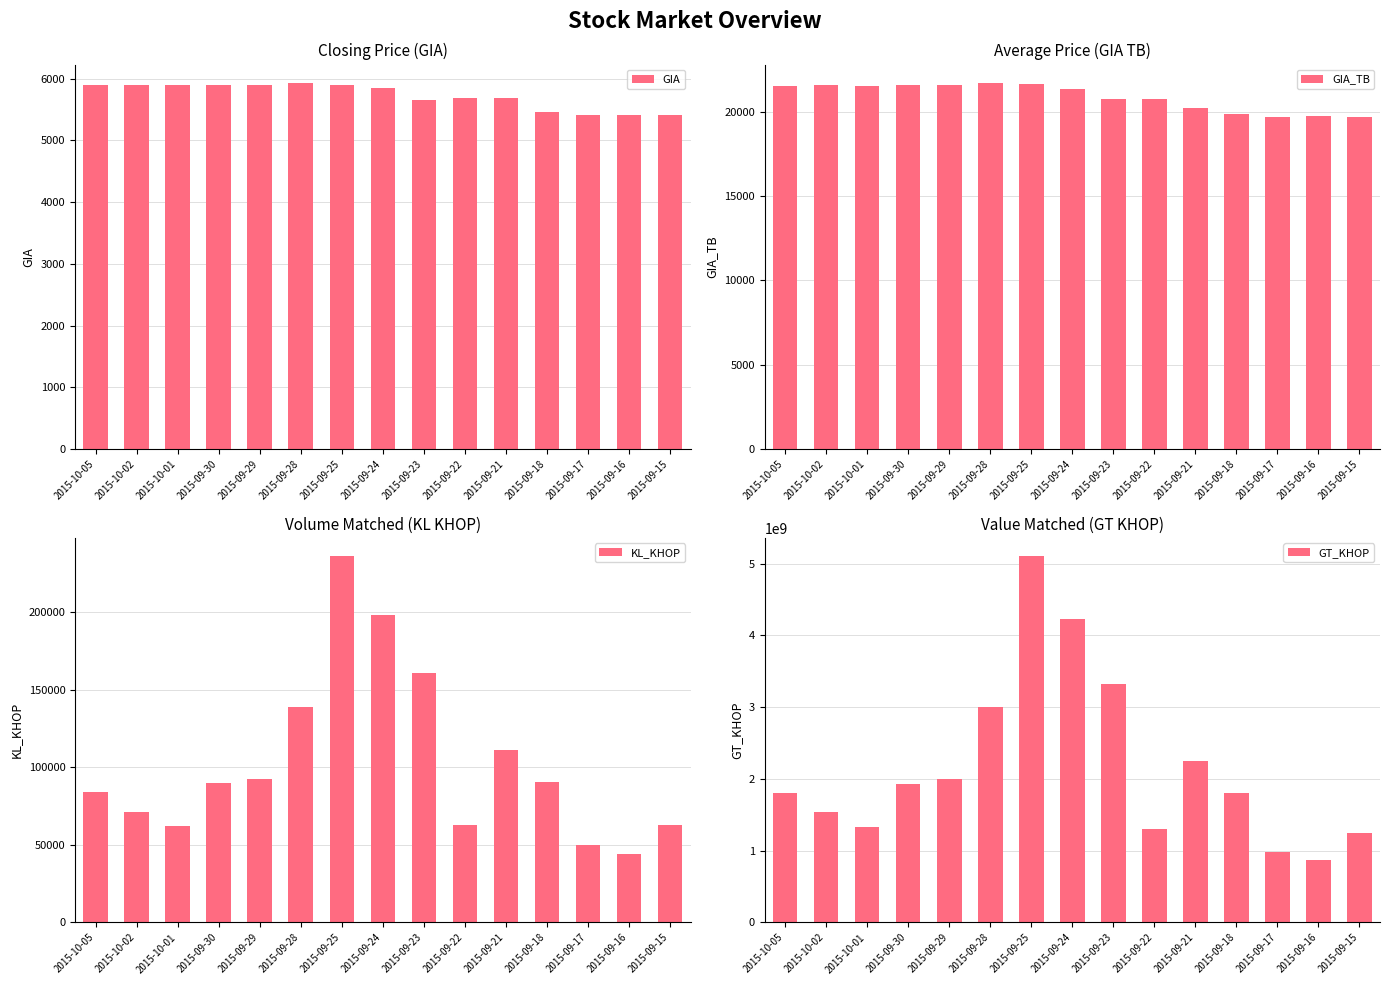

At which label is GT_KHOP closest to 2987500000?

2015-09-28